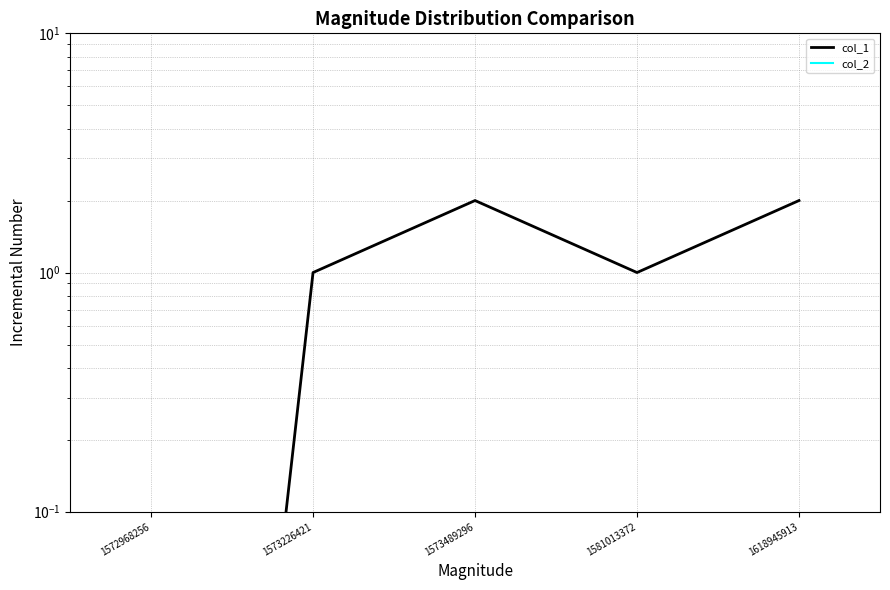

Reading left to right, list all the values displayed in this chart.

col_1: 0.0	1.0	2.0	1.0	2.0
col_2: 0.0	0.0	0.0	0.0	0.0